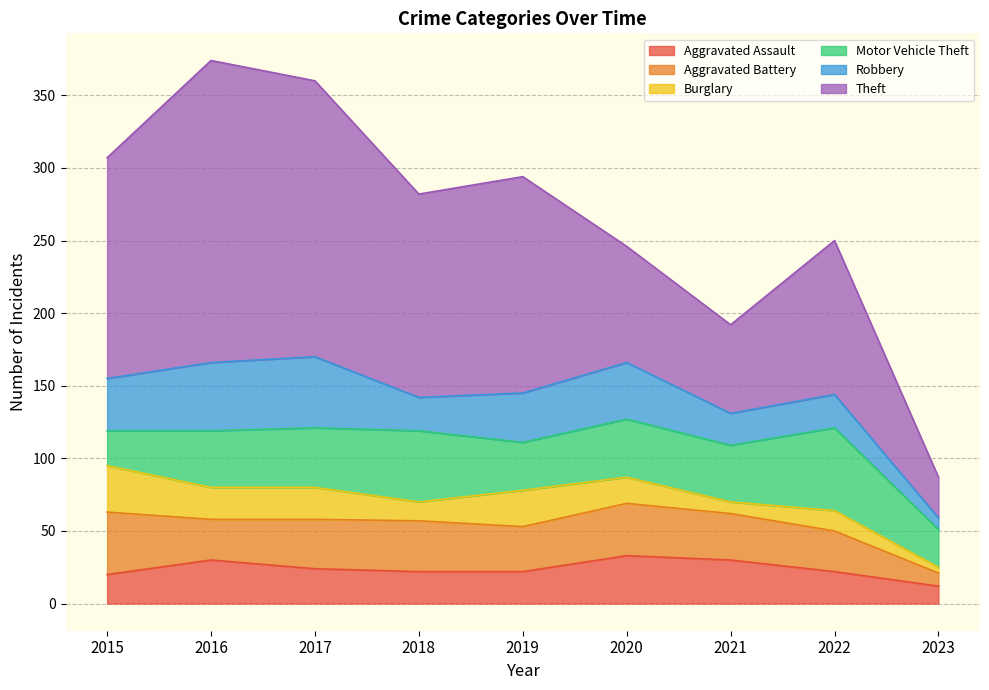

Where does the Robbery series first go above 34?

2015